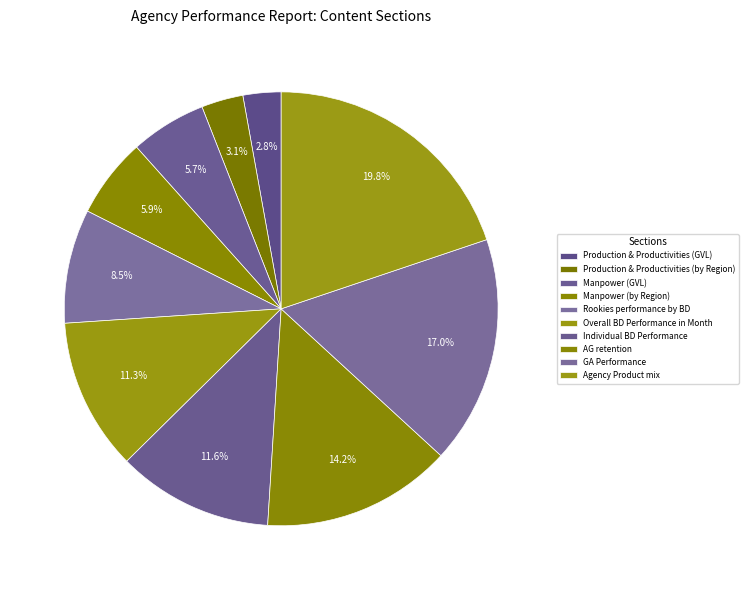

True or false: Production & Productivities (by Region) accounts for 3% of the total.

True